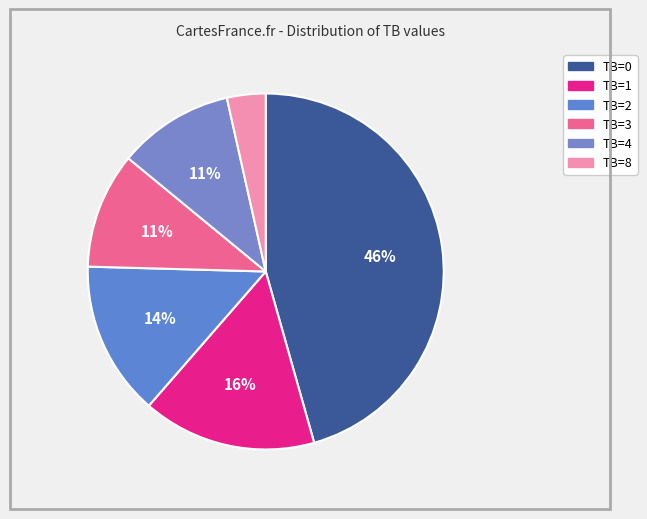

How many slices are in this pie chart?

6